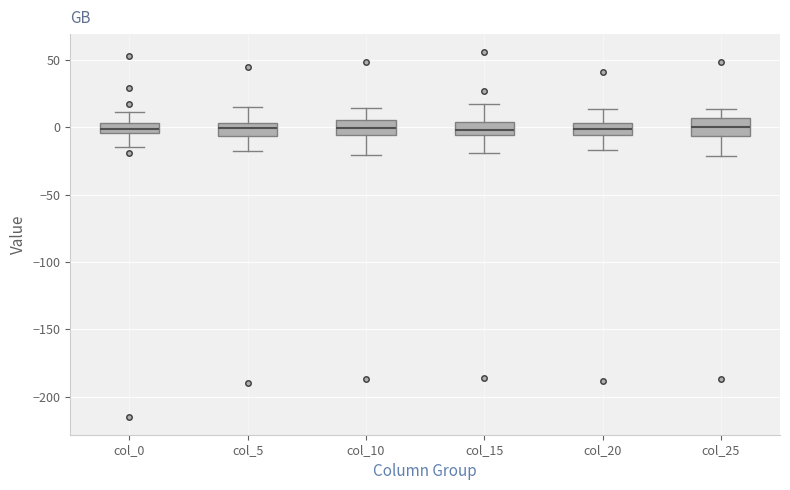

Where does the median line of the box for col_15 sit on the y-axis? The values are not printed on the chart, so give them approximately, as read against the axis.

0